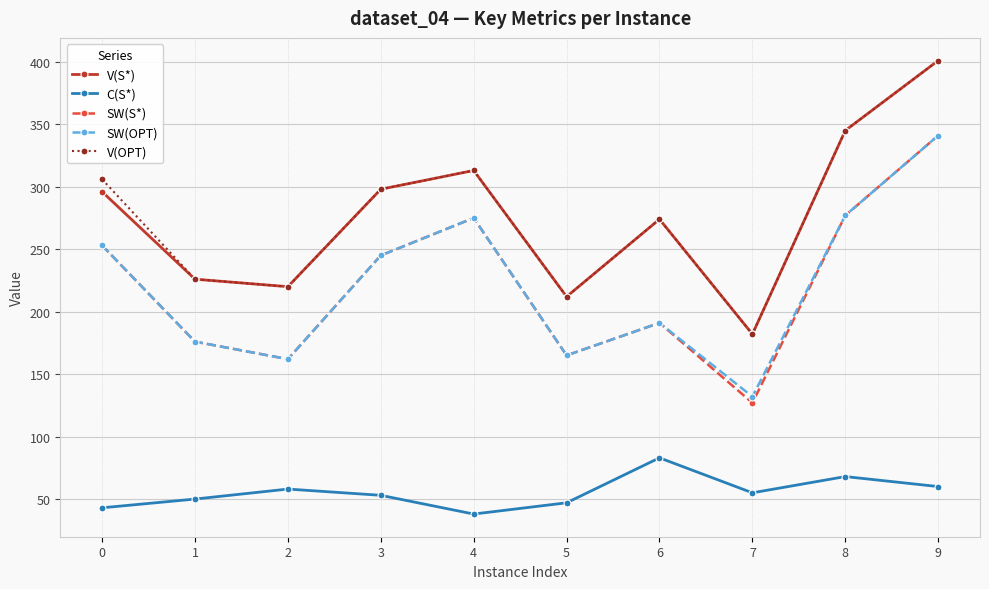

What is the value of the SW(S*) point at the 6th from the left?

165